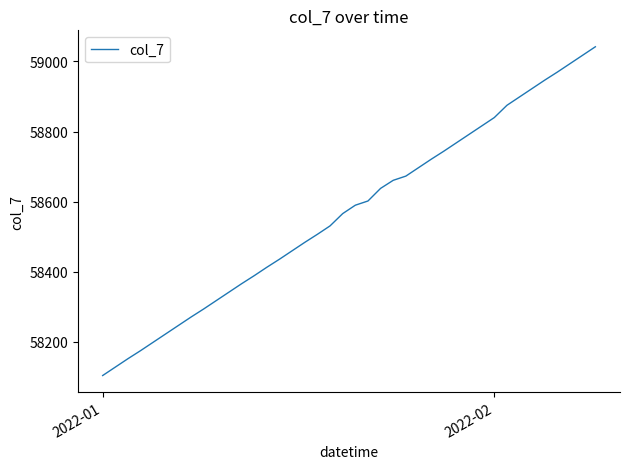

What is the maximum value shown in the chart?

59042